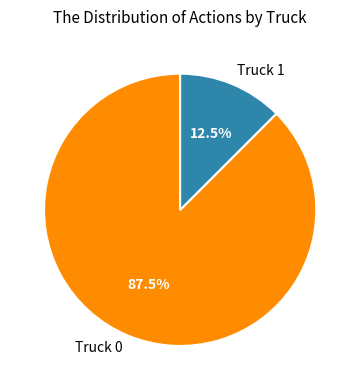

Between Truck 0 and Truck 1, which is larger?

Truck 0